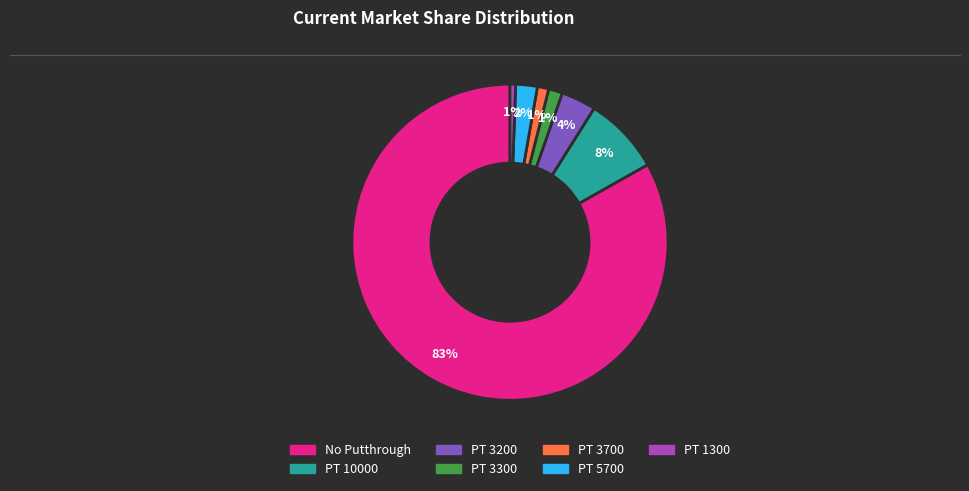

Is there any slice that represents more than half of the pie?

Yes